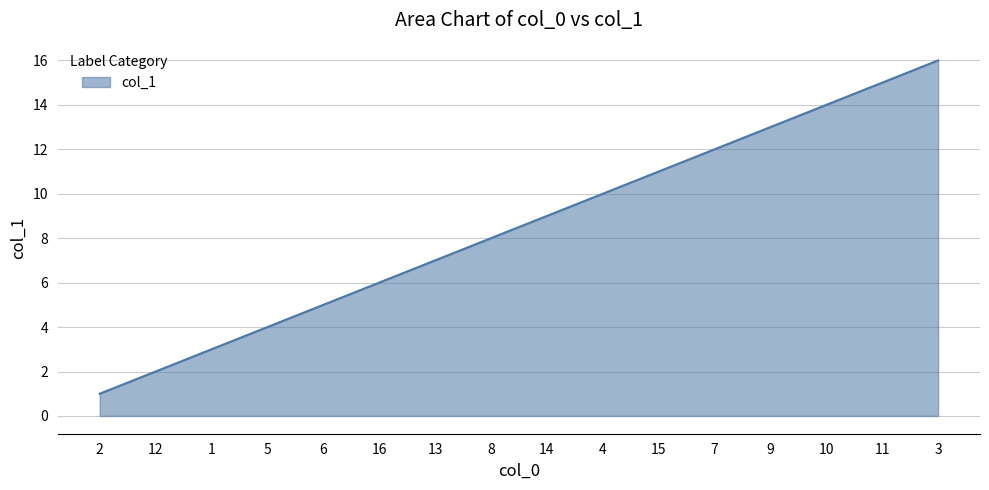

Does the chart have visible grid lines?

Yes